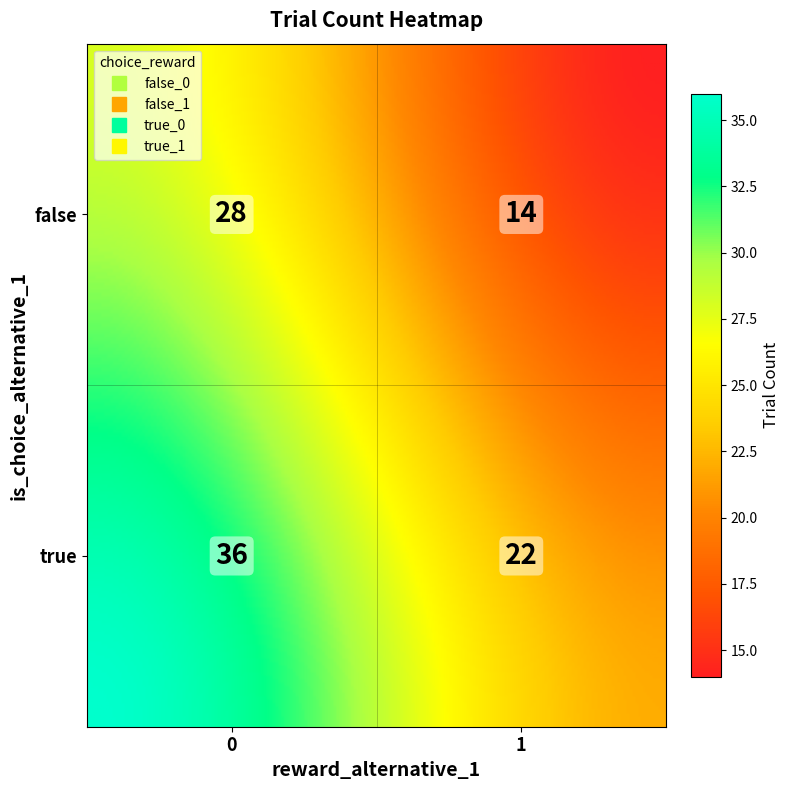

Reading left to right, what are all the values shown in this chart?

false_0=28	false_1=14	true_0=36	true_1=22